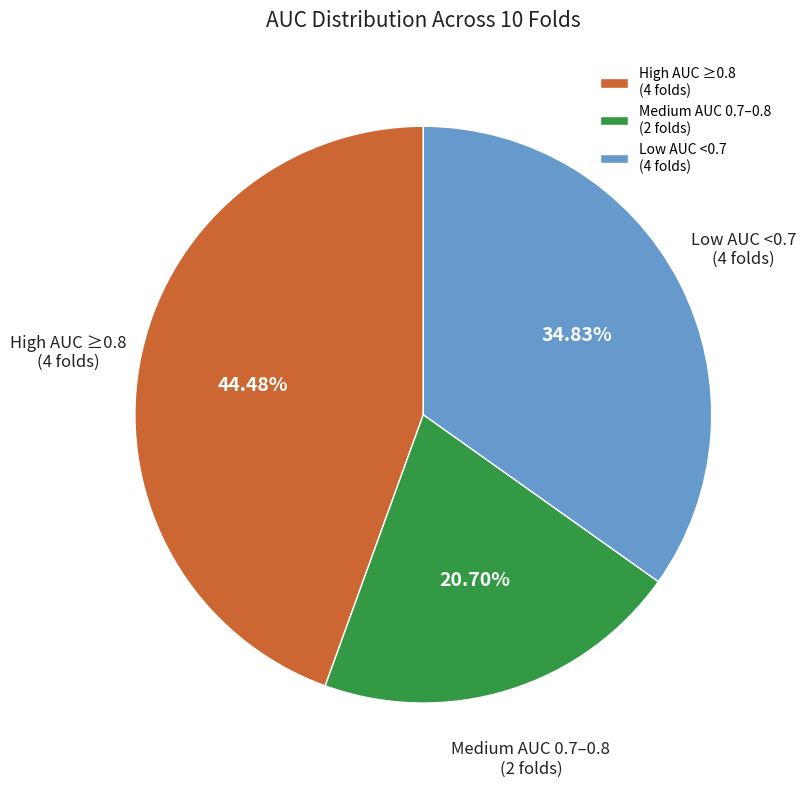

Does any single category account for the majority?

No